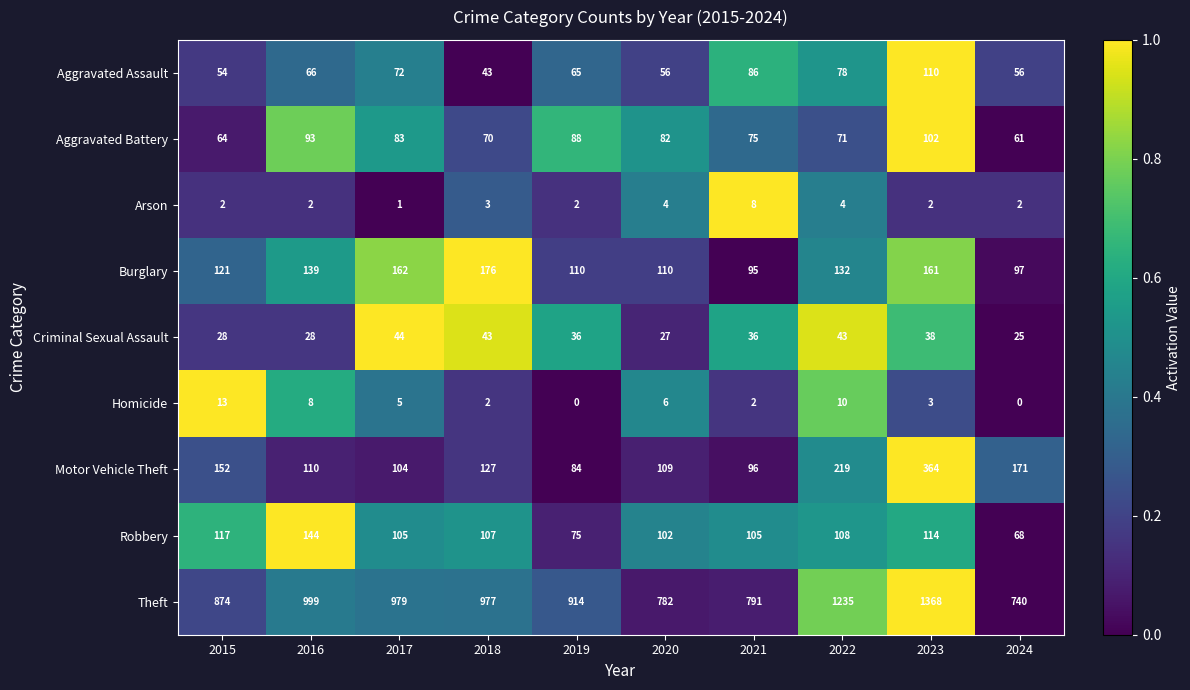

What is the greatest value displayed?

1368